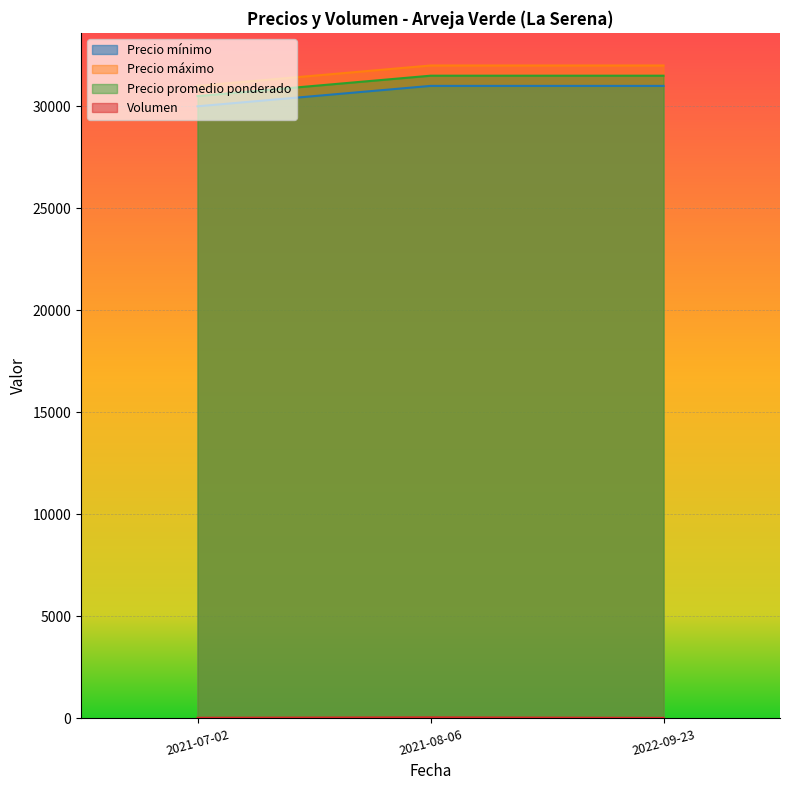

At how many categories does at least one series exceed 7440?

3